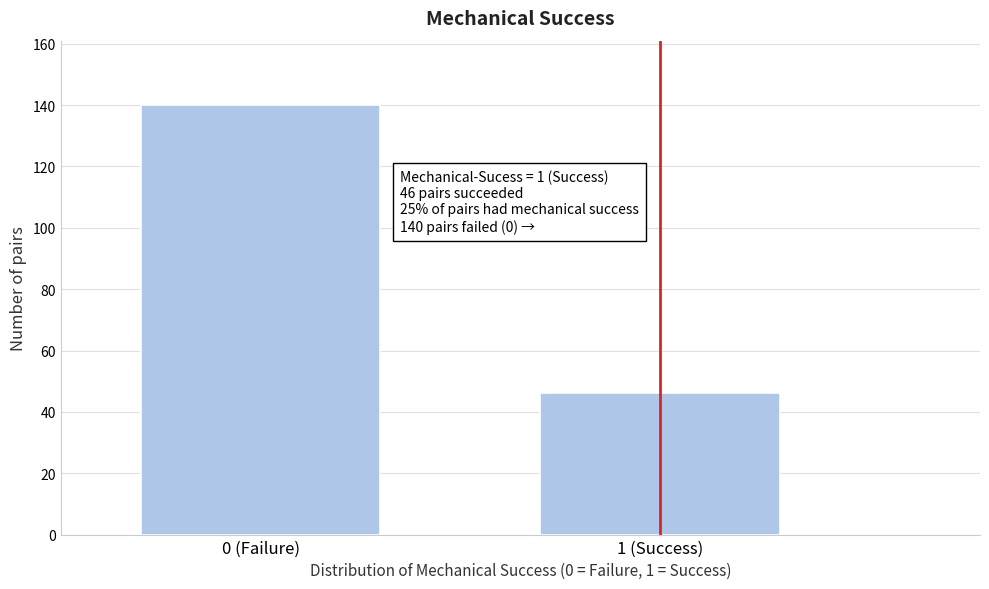

Reading left to right, list all the values displayed in this chart.

140	46